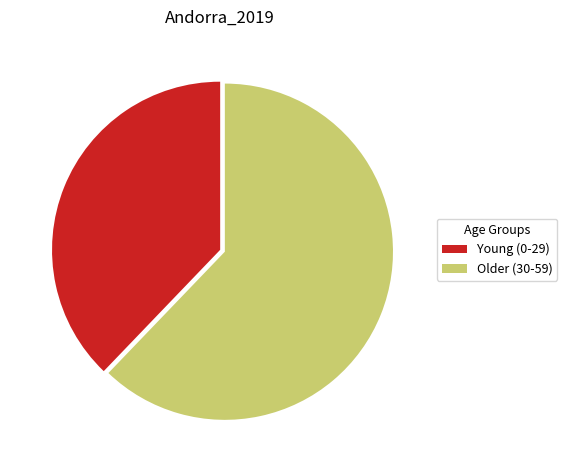

Which slice is the largest?

Older (30-59)